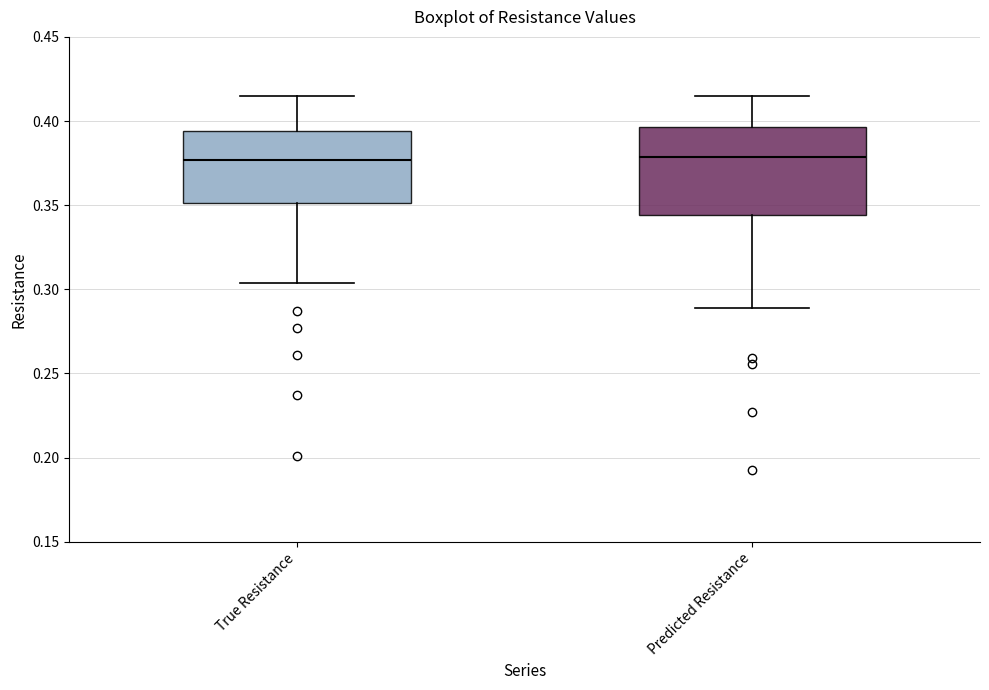

Comparing the boxes themselves (not the whiskers), which one is the tallest?

Predicted Resistance